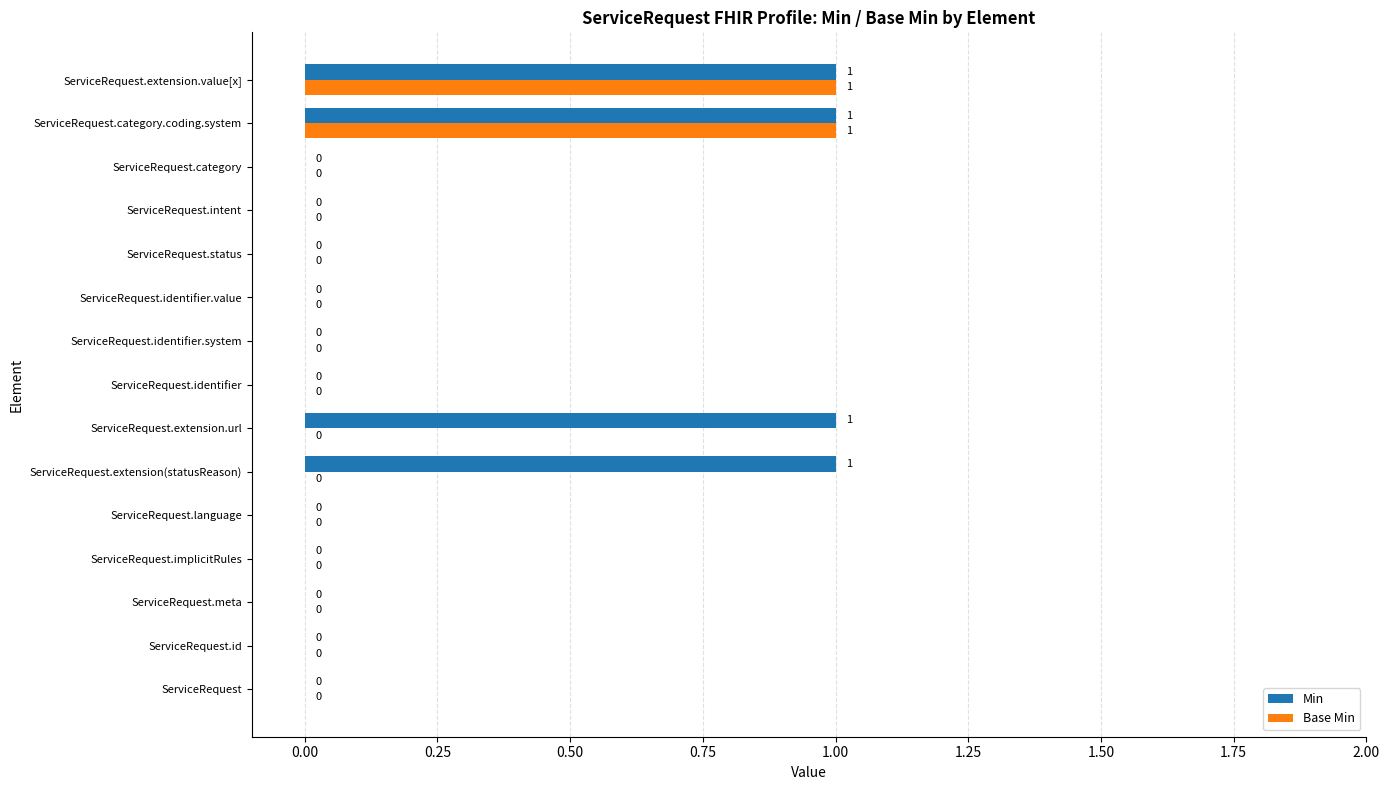

What is the sum of all Min values?

4